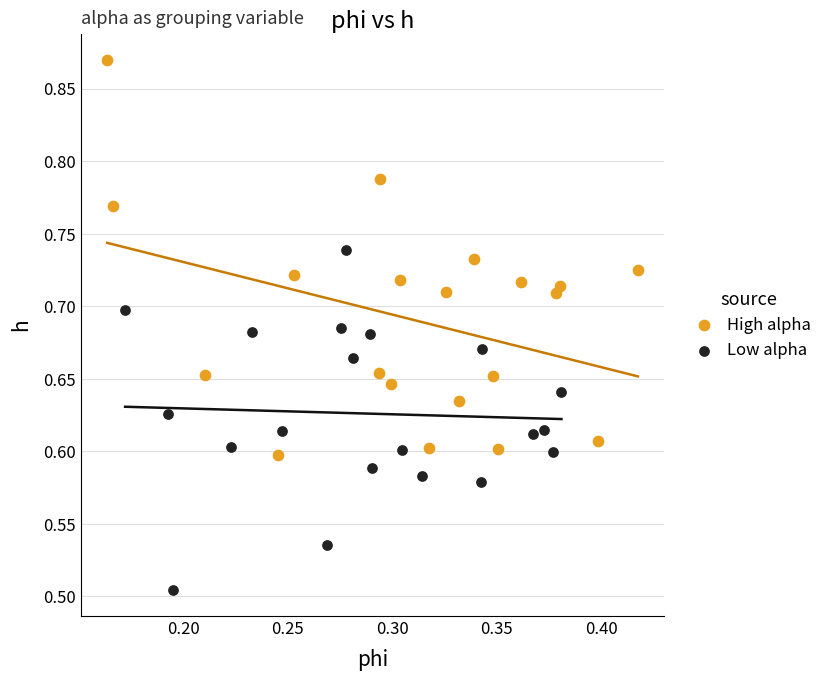

Which series has the widest spread of Y values?

High alpha